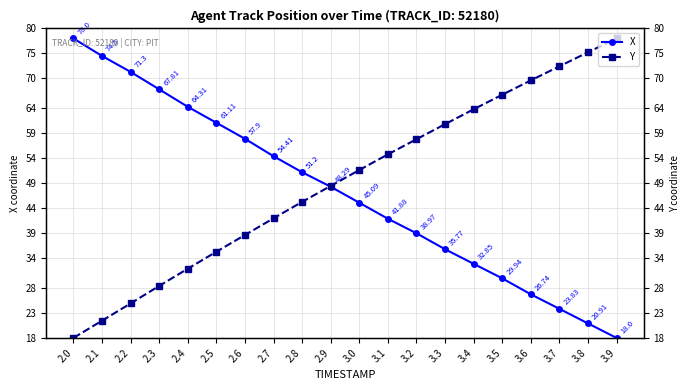

Which series has the widest spread of values?

X